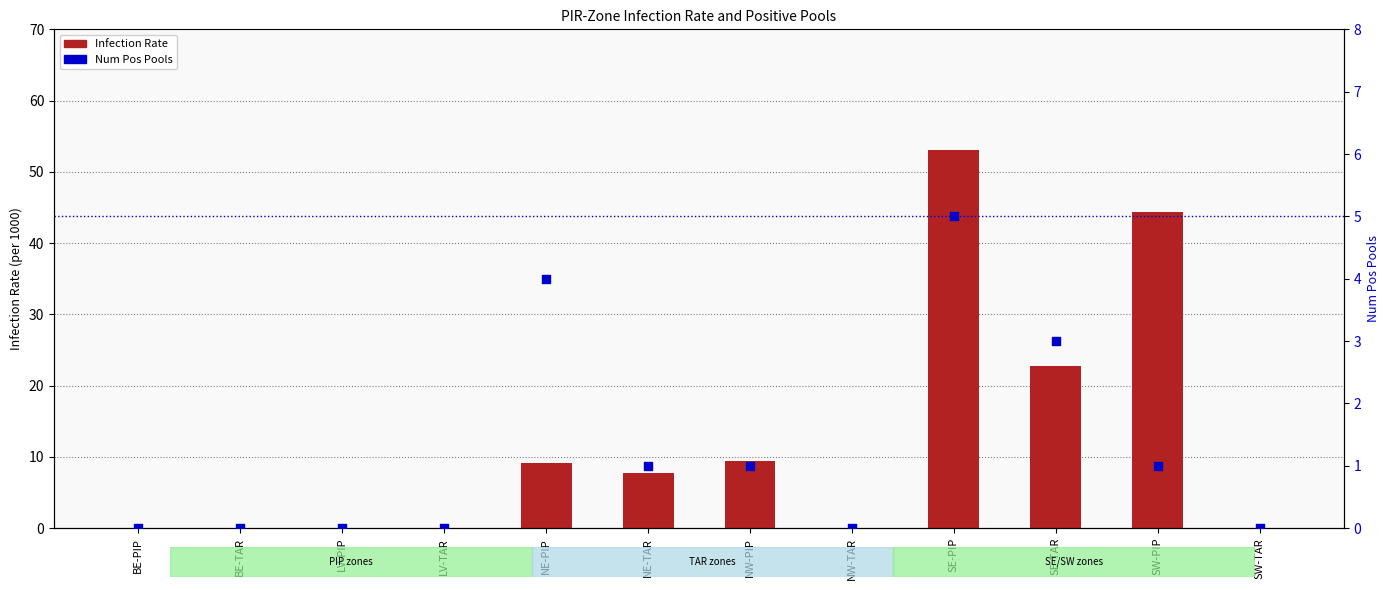

At which category is the sum across all series the highest?

SE-PIP